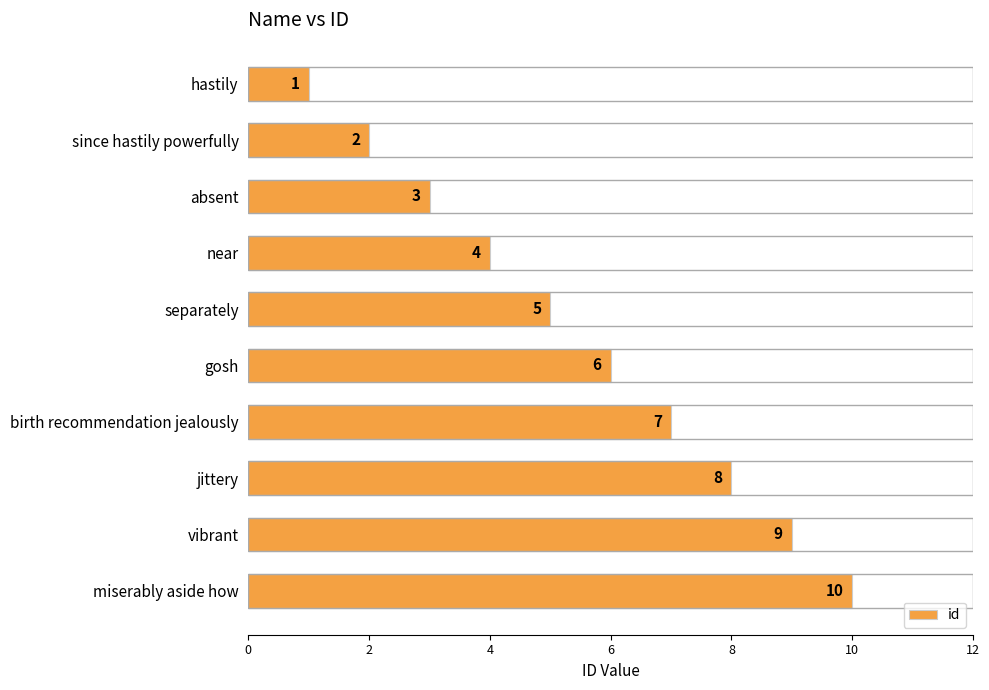

Rank the categories by value from highest to lowest.

miserably aside how, vibrant, jittery, birth recommendation jealously, gosh, separately, near, absent, since hastily powerfully, hastily